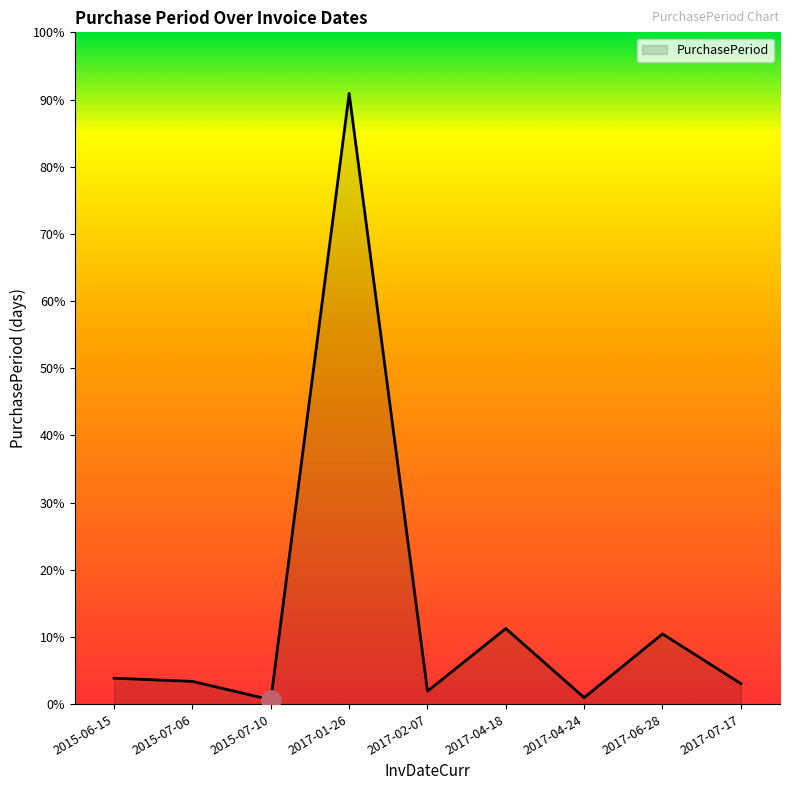

Where does the data first go above 21?

2015-06-15